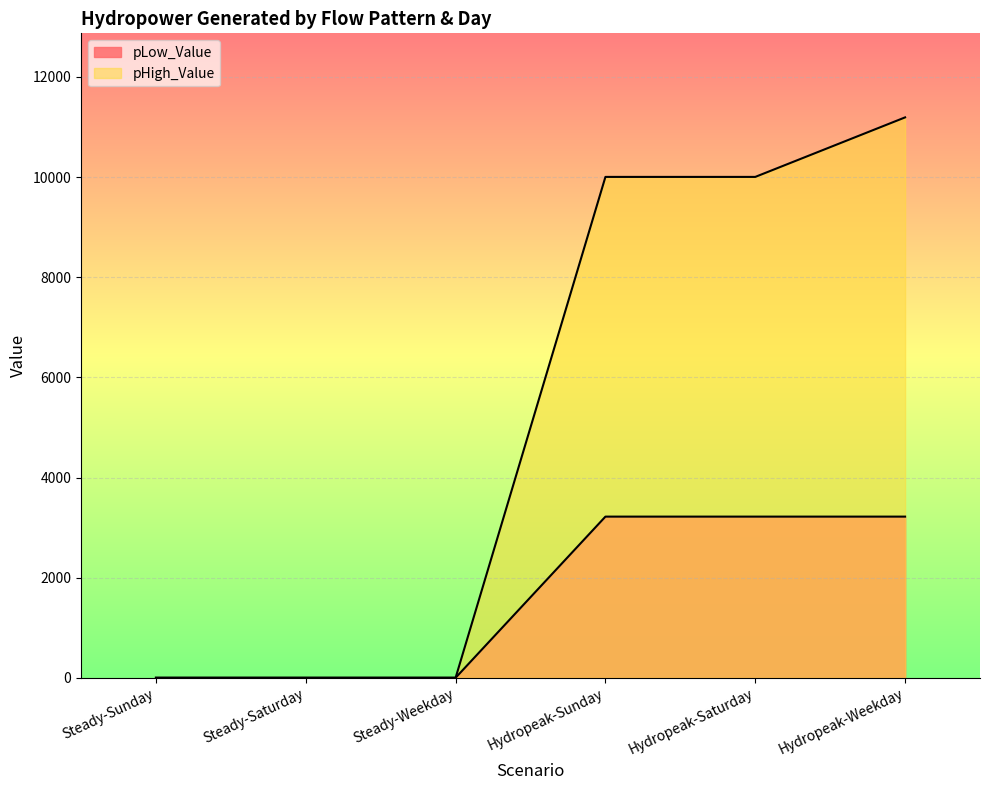

Reading right to left, list all the values displayed in this chart.

pLow_Value: 3218.8	3218.8	3218.8	0.0	0.0	0.0
pHigh_Value: 11192.8	10004.0	10004.0	0.0	0.0	0.0